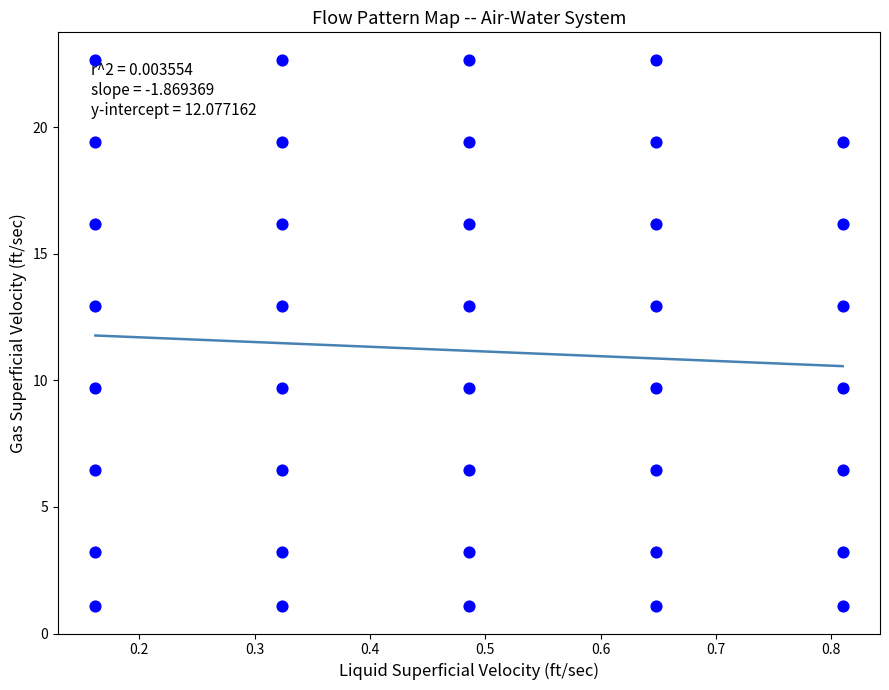

What is the range of X values (max minus min)?

0.6